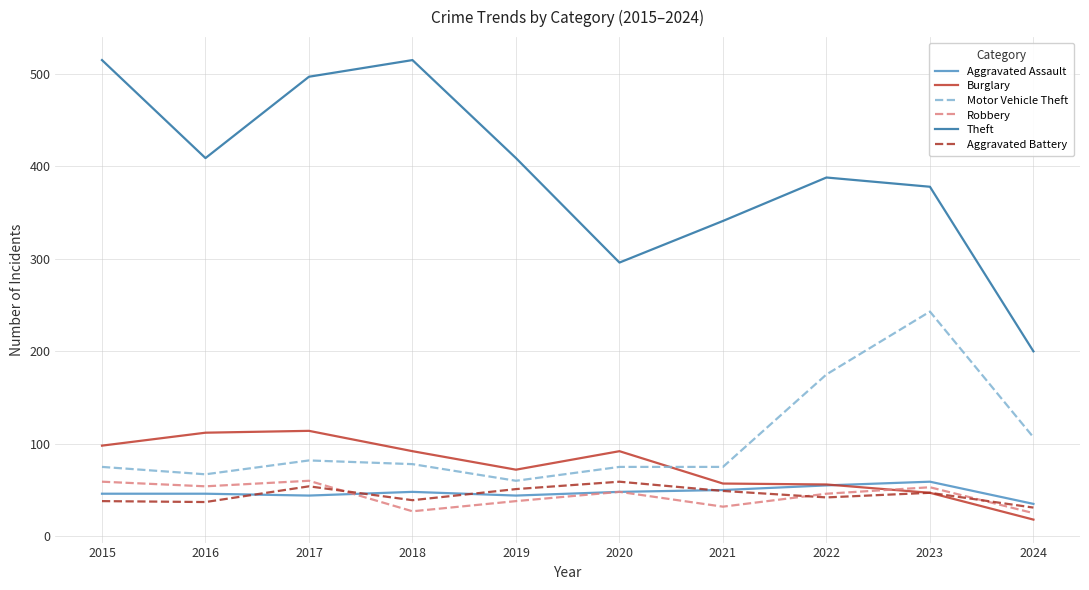

In Theft, how many points are lower than both neighbors (excluding endpoints)?

2